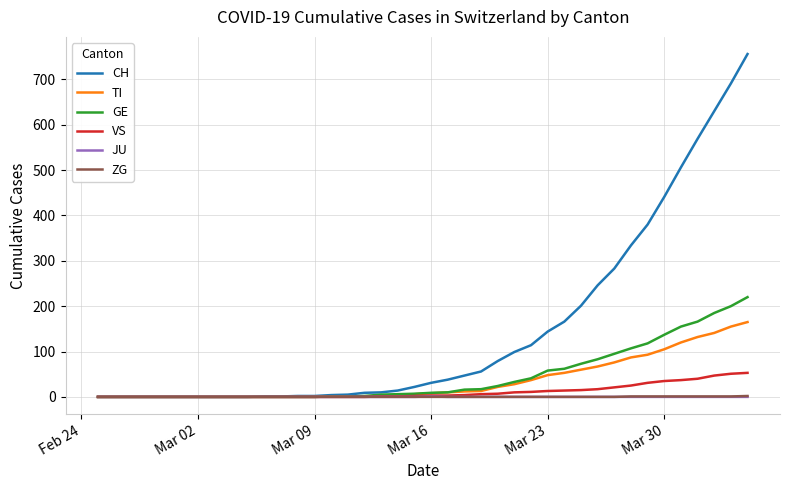

Which series has the largest range (max minus min)?

CH